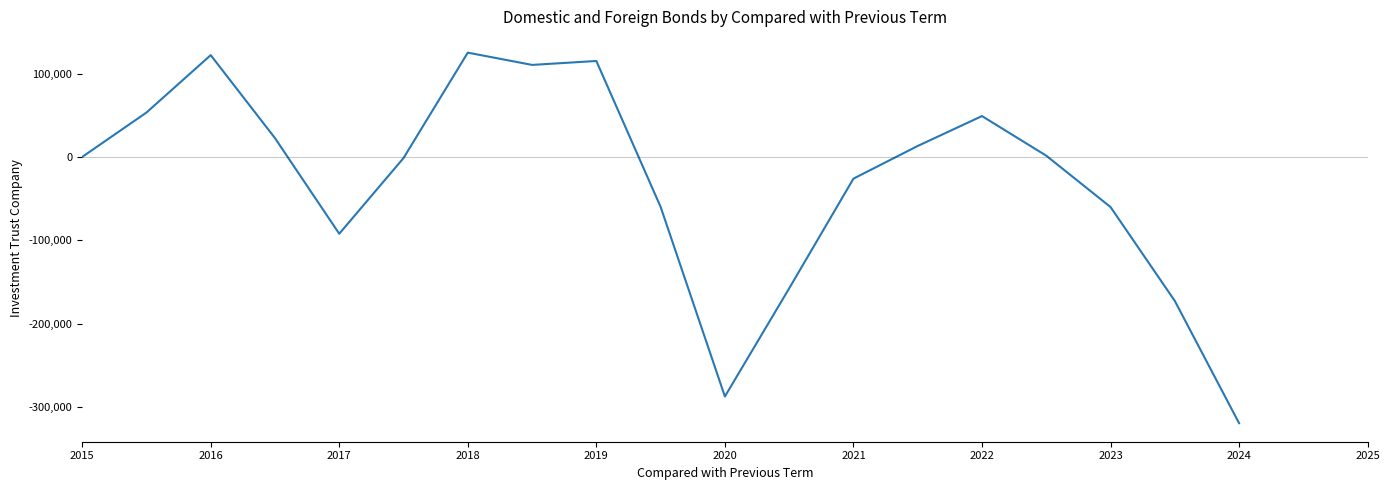

What is the minimum value shown in the chart?

-319000.0